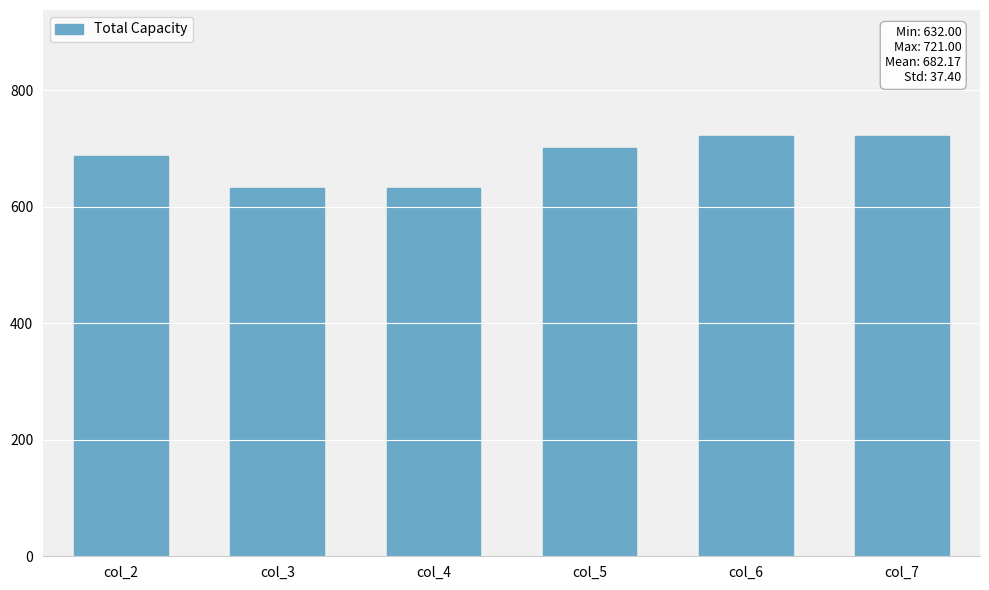

At which label is the value closest to 676?

col_2